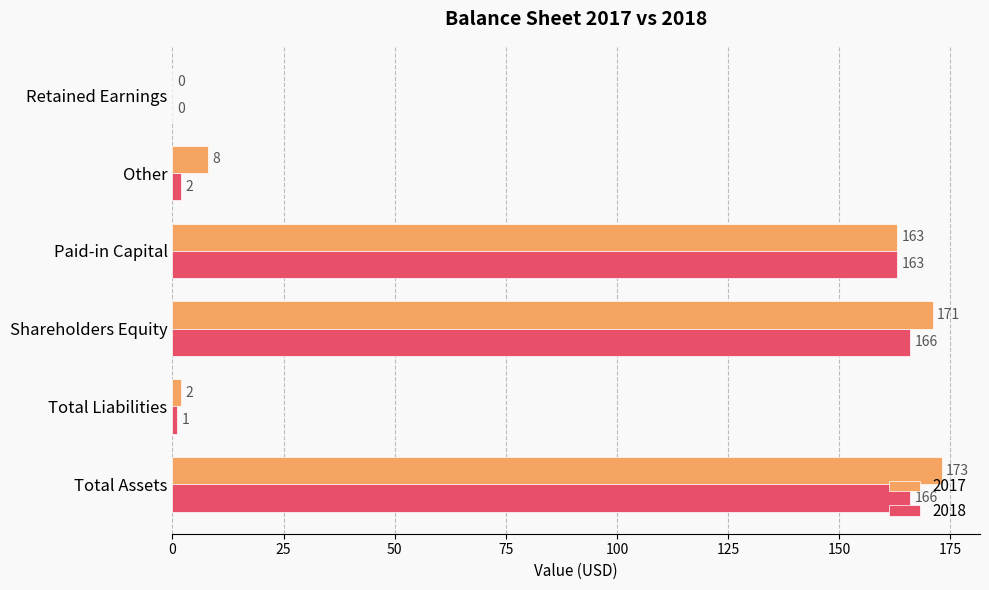

Which category has the highest value in the 2017 series?

Total Assets